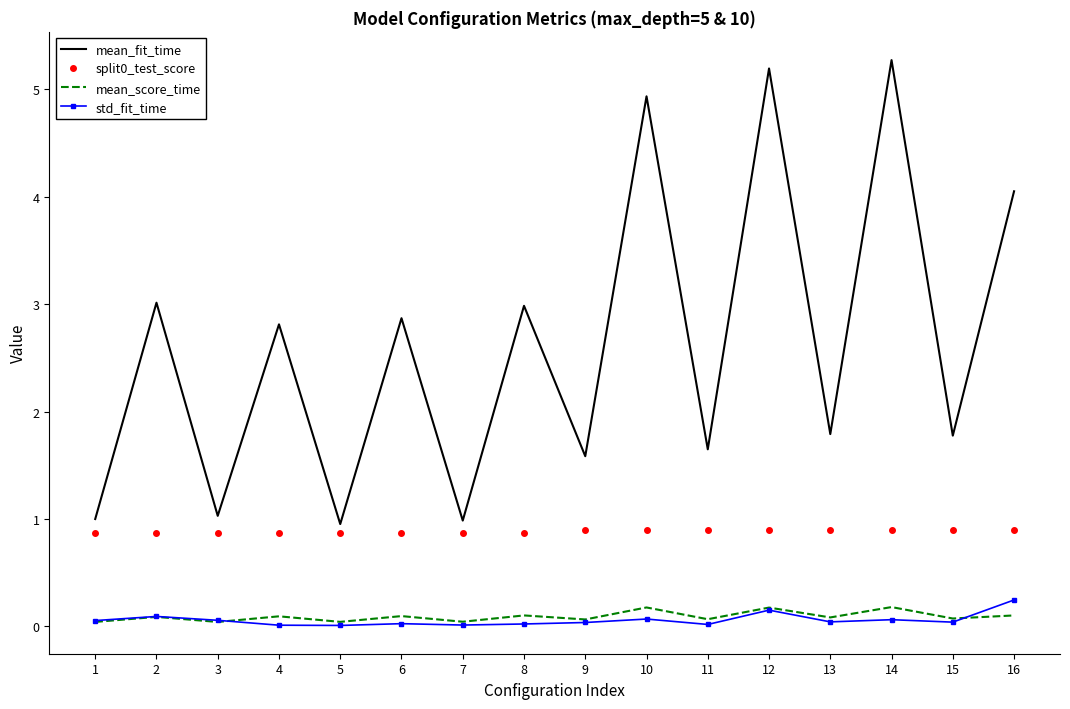

What is the lowest value of the mean_fit_time series?

1.0